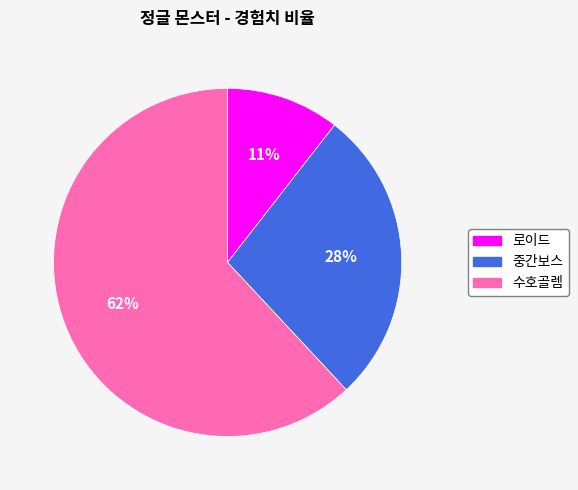

Rank the categories by value from highest to lowest.

수호골렘, 중간보스, 로이드